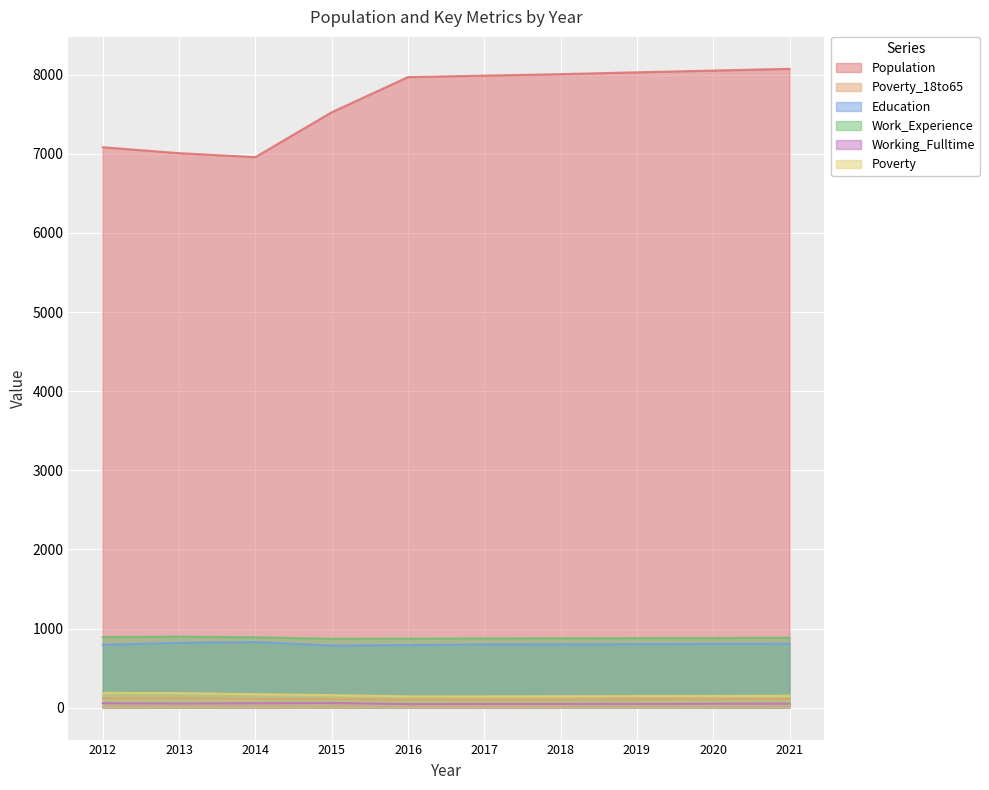

What are all the series names shown in the legend?

Population, Poverty_18to65, Education, Work_Experience, Working_Fulltime, Poverty